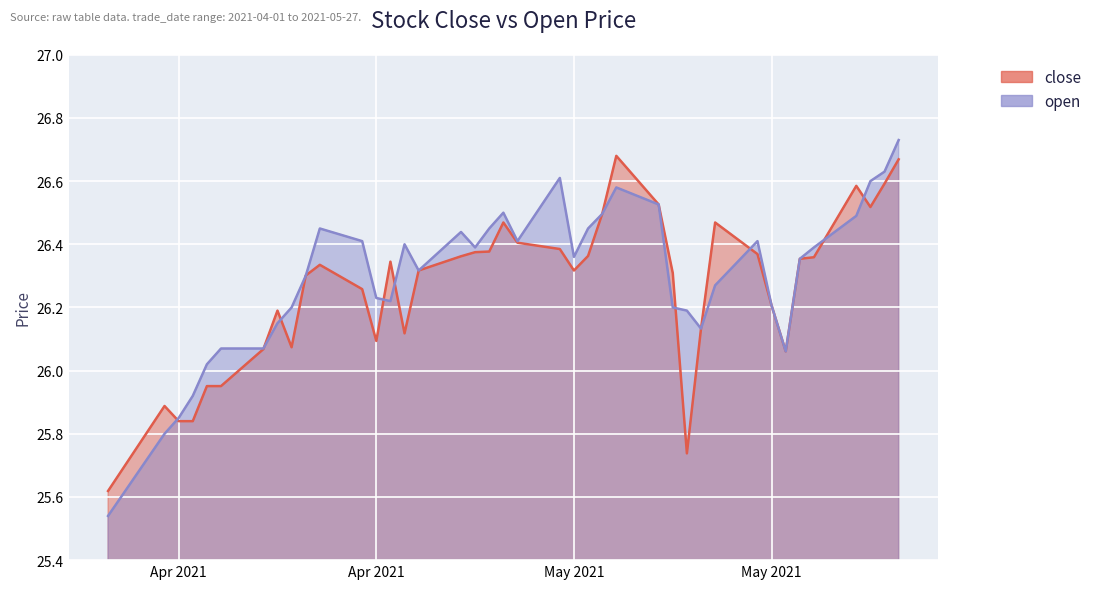

Which series has the widest spread of values?

open